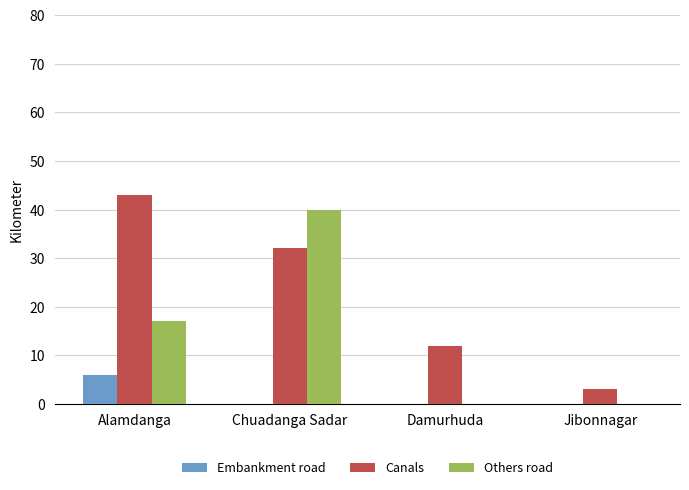

At which category is the sum across all series the highest?

Chuadanga Sadar